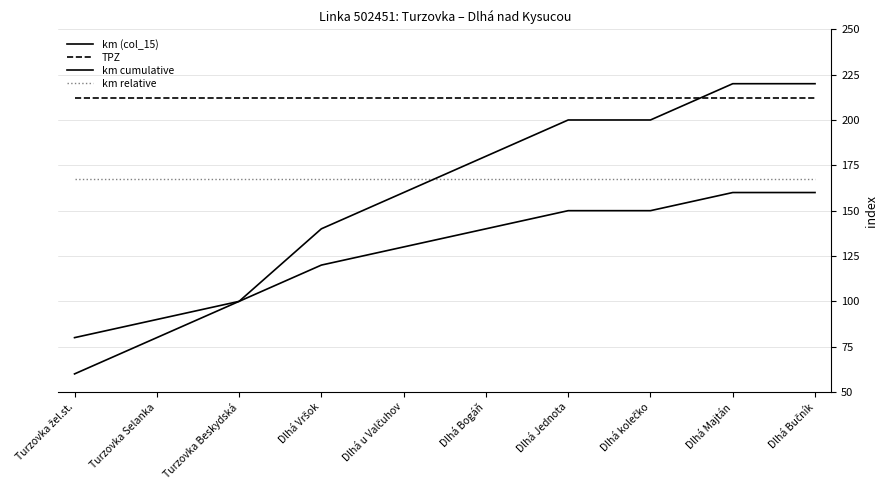

What is the sum of the km relative values at Dlhá Bogáň and Dlhá Majtán?

334.4